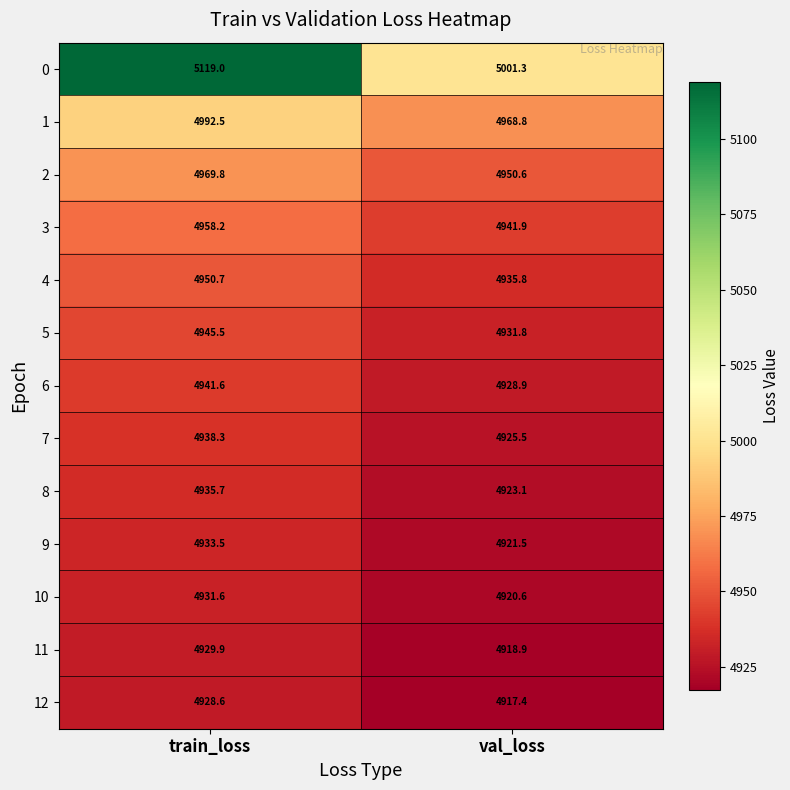

What is the total value across all series at train_loss?

64474.9